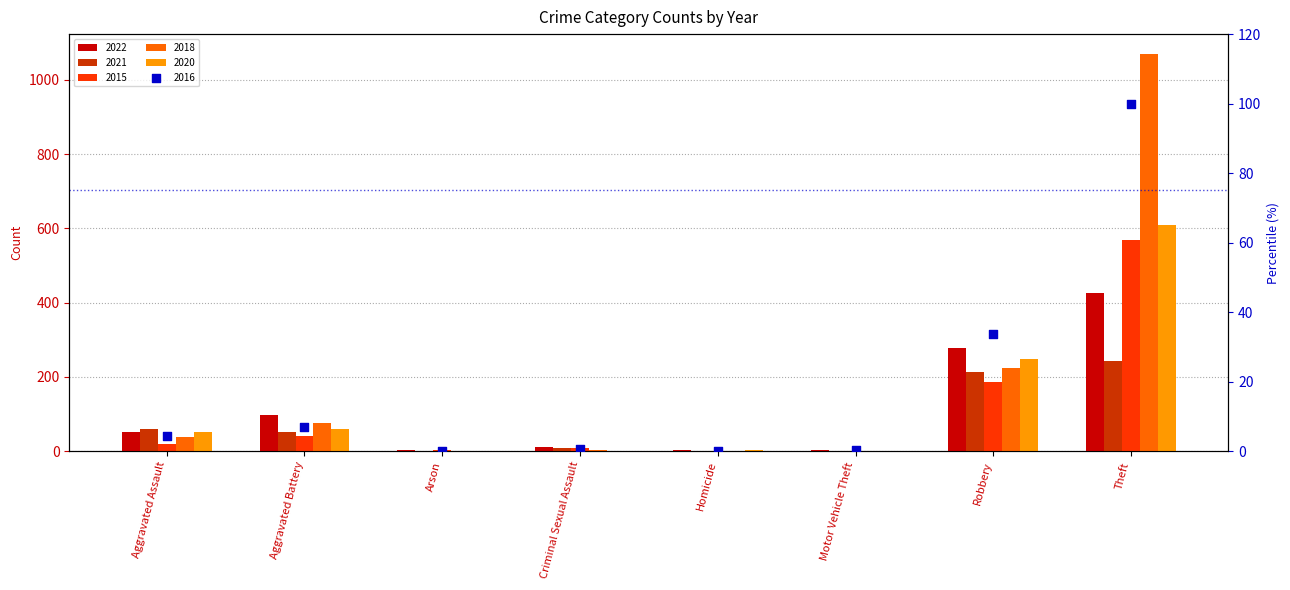

Which series reaches the maximum Y coordinate?

2018